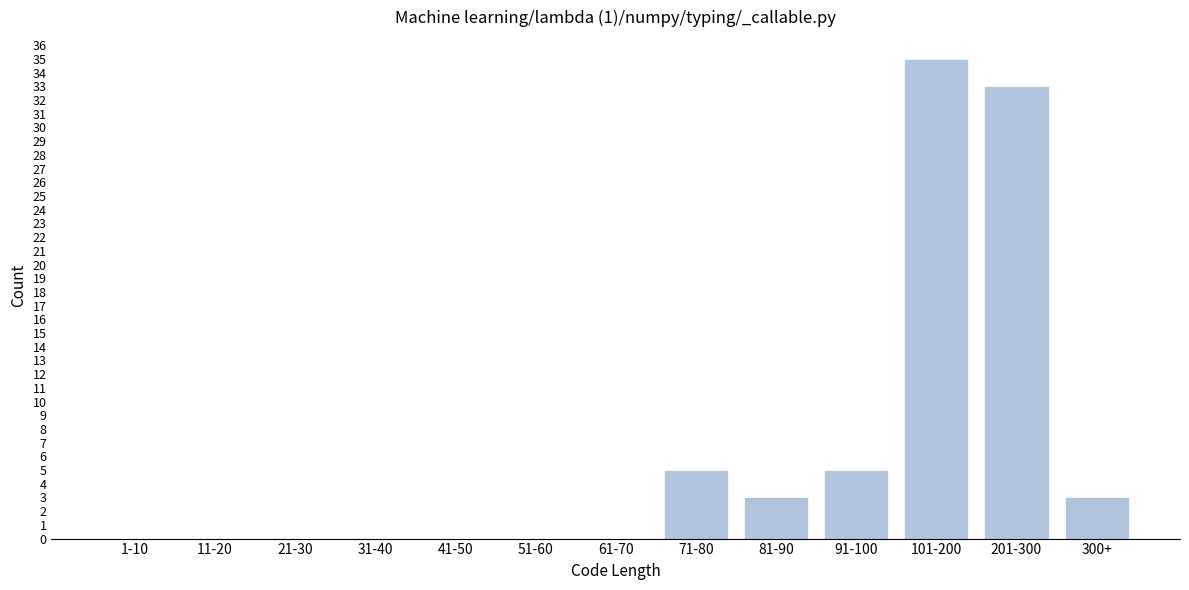

Reading left to right, list all the values displayed in this chart.

1-10=0	11-20=0	21-30=0	31-40=0	41-50=0	51-60=0	61-70=0	71-80=5	81-90=3	91-100=5	101-200=35	201-300=33	300+=3